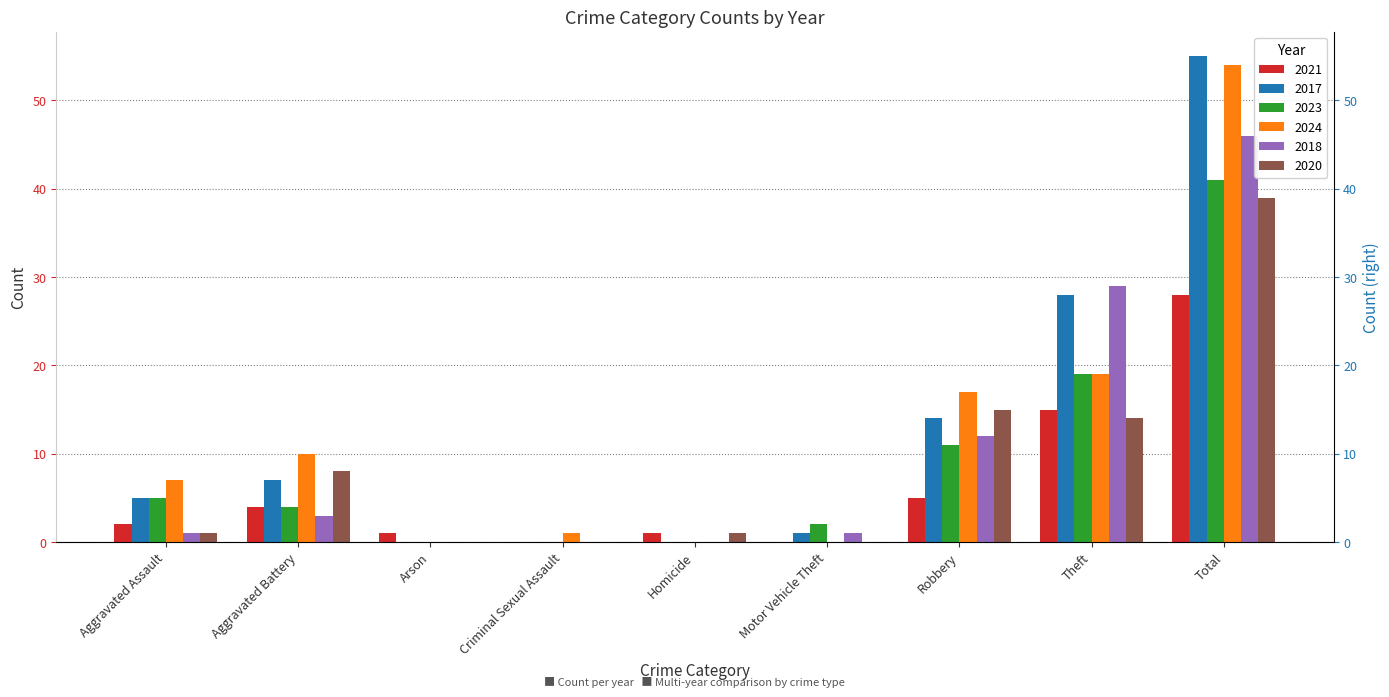

What position from the right is Motor Vehicle Theft?

4